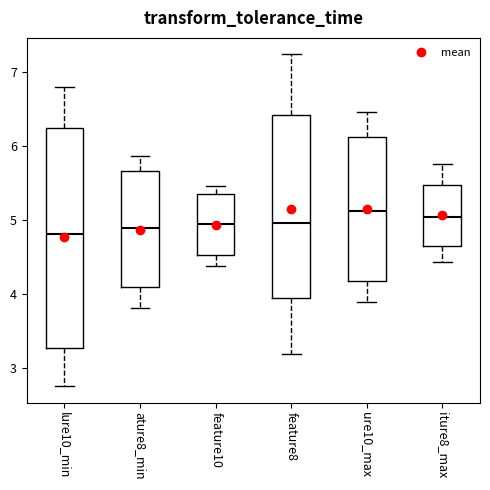

Which box is the tallest, from its lower edge to its upper edge?

lure10_min